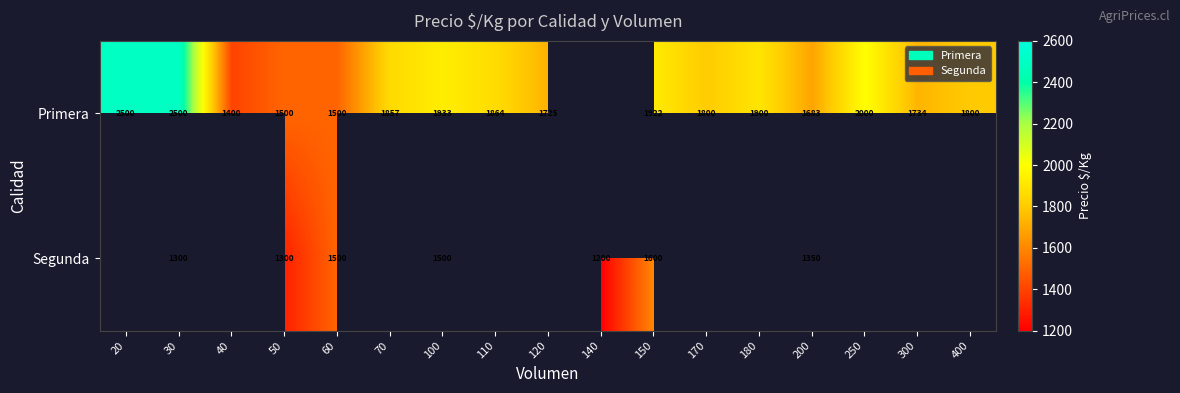

The Primera series shows 2249 at 200. True or false?

False